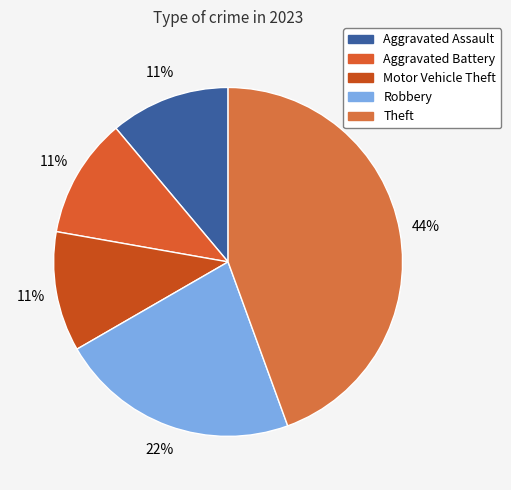

To the nearest percent, what is the average slice percentage?

20%